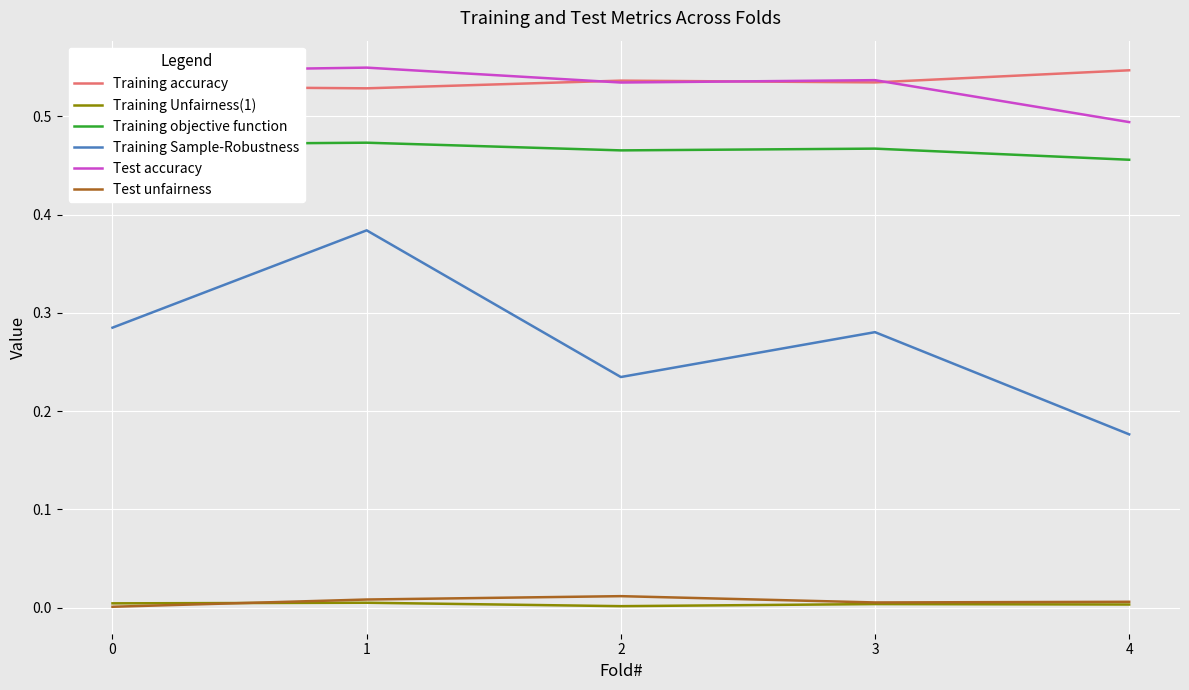

Which series has the widest spread of values?

Training Sample-Robustness